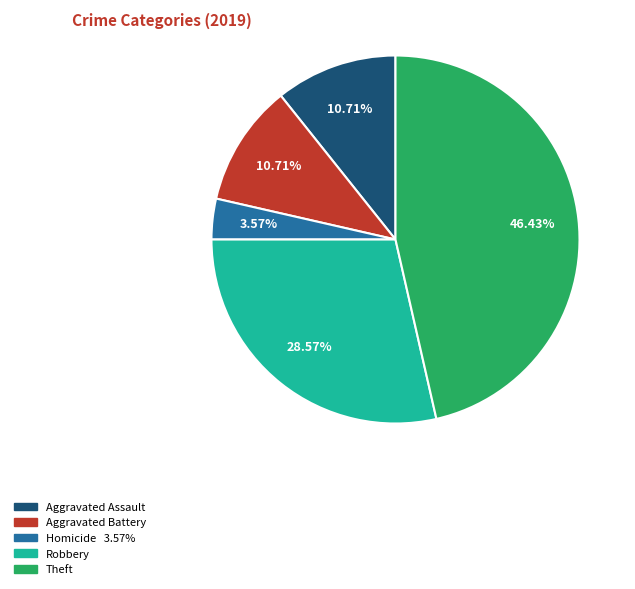

Does any single category account for the majority?

No